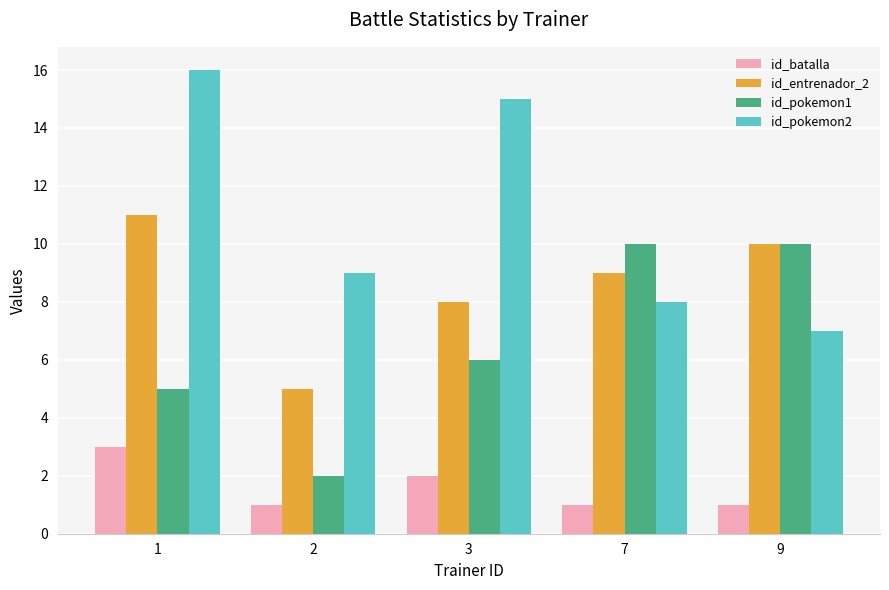

List the labels in order of id_pokemon2 value, smallest first.

9, 7, 2, 3, 1